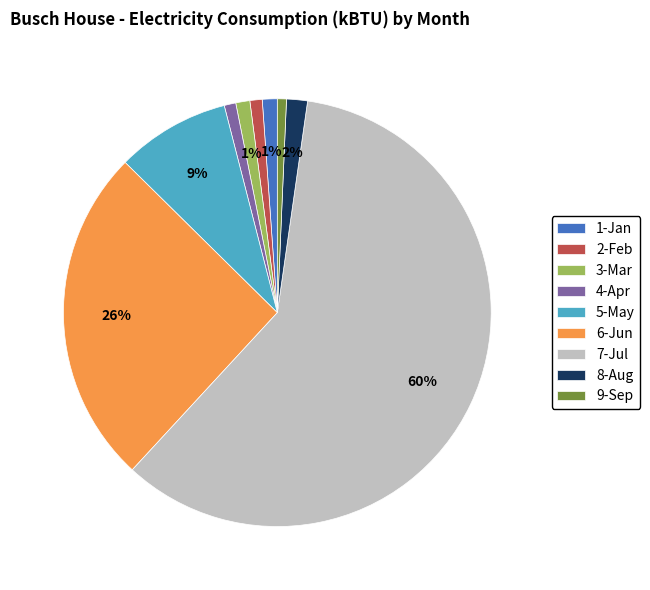

Is the sum of 6-Jun and 8-Aug greater than half?

No